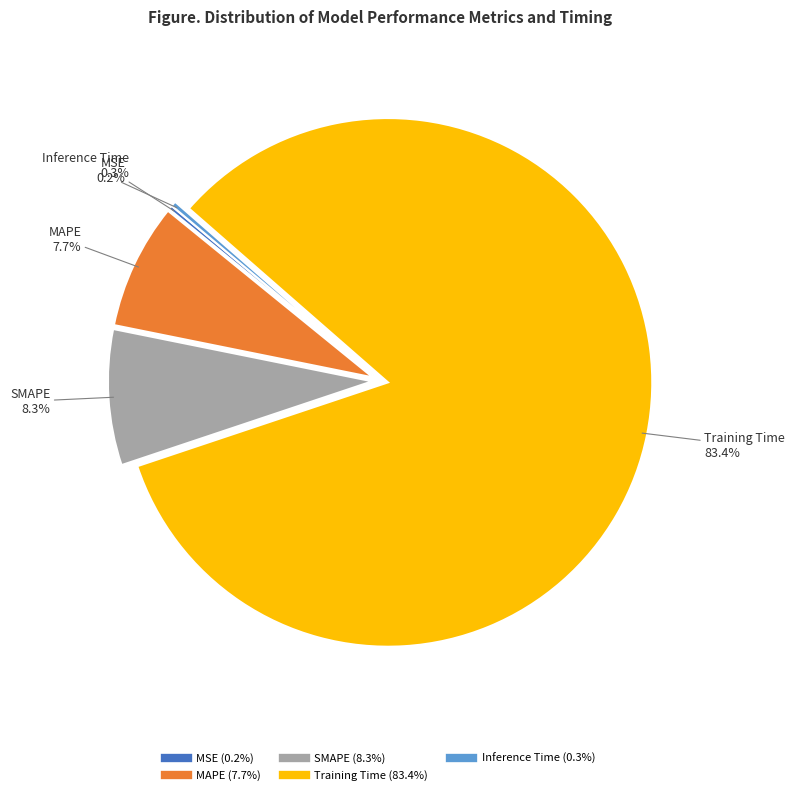

Combined, do SMAPE and Inference Time account for over 50%?

No